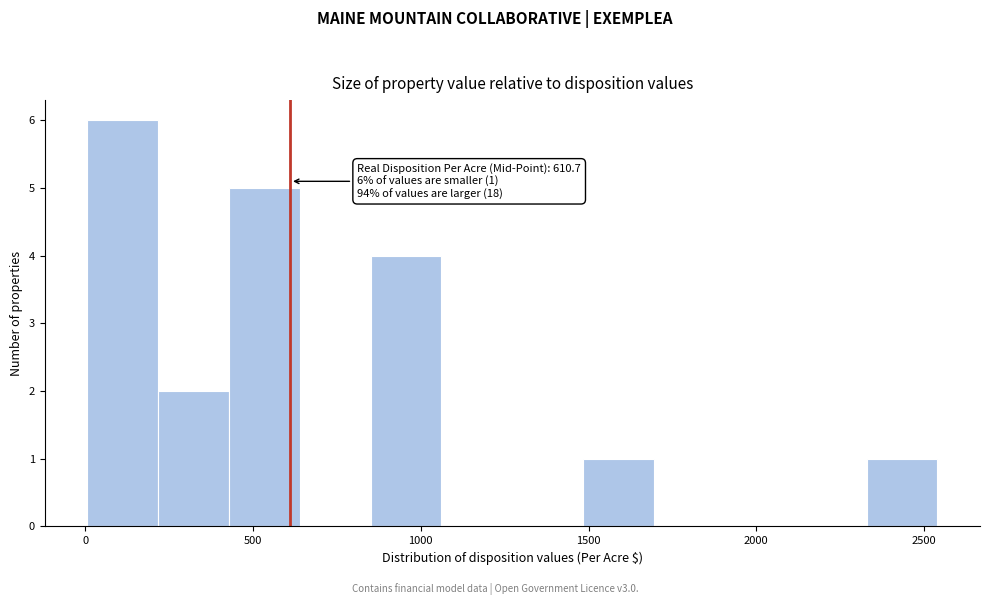

Over which range of the x-axis is the bar tallest?

0 to 200